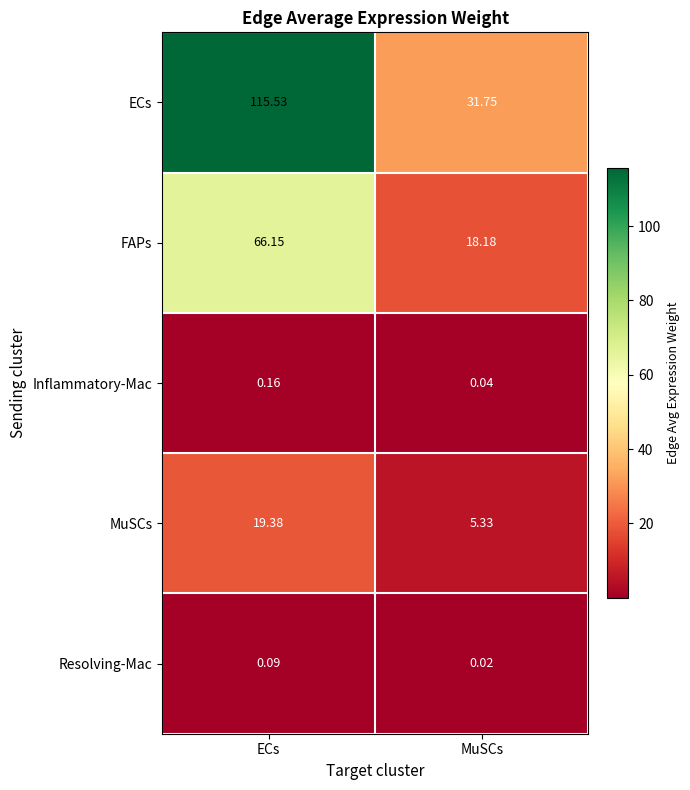

Which label corresponds to the largest value in the chart?

ECs